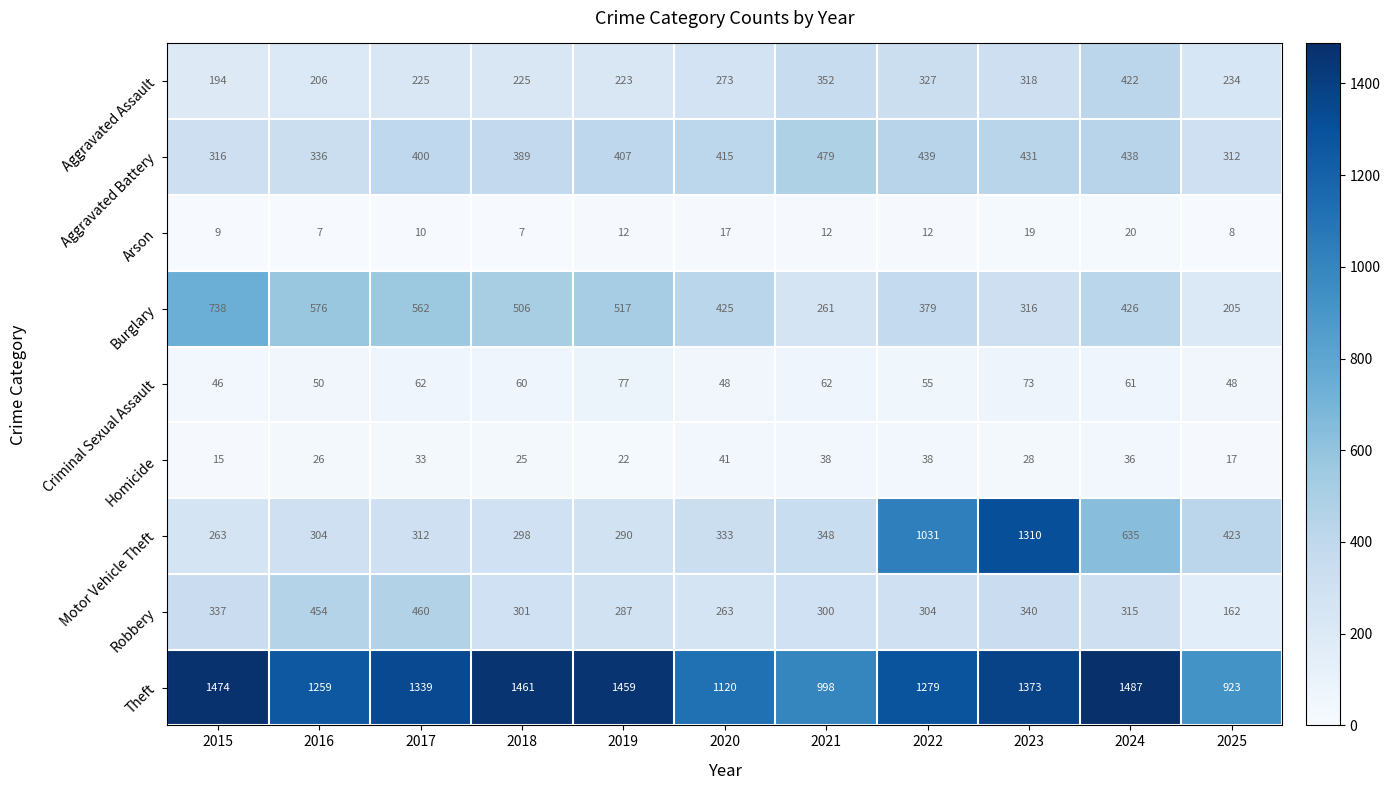

At which label does Motor Vehicle Theft reach its minimum?

2015